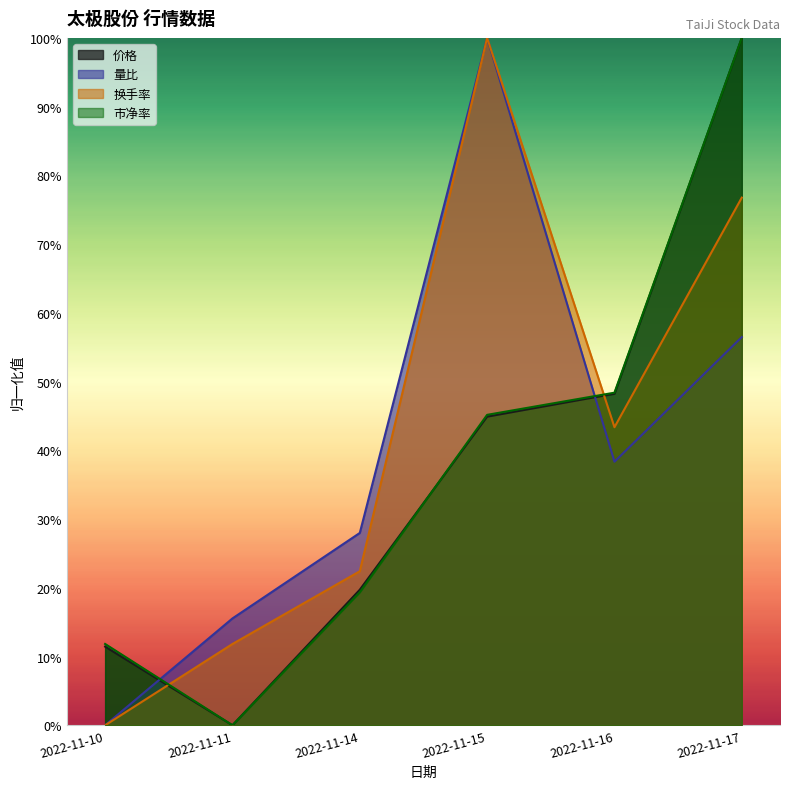

At how many categories does at least one series exceed 0?

6